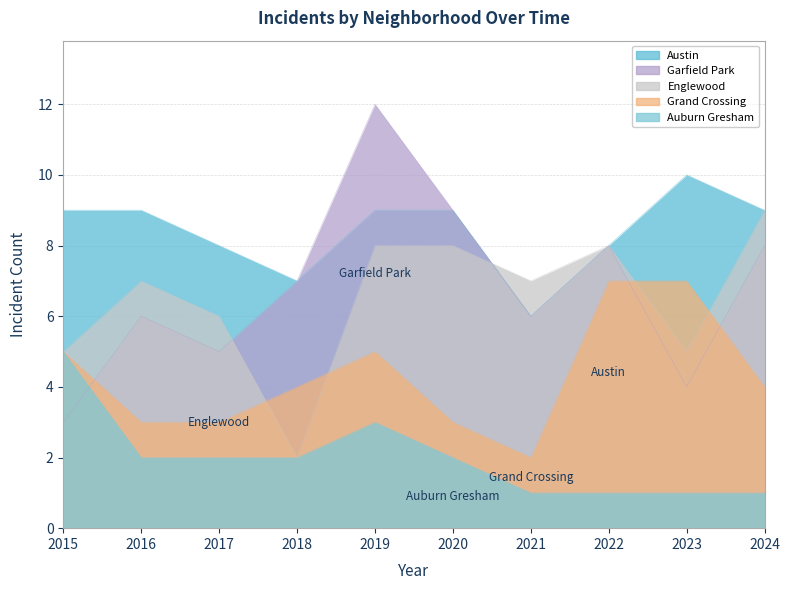

At which category is the sum across all series the highest?

2019